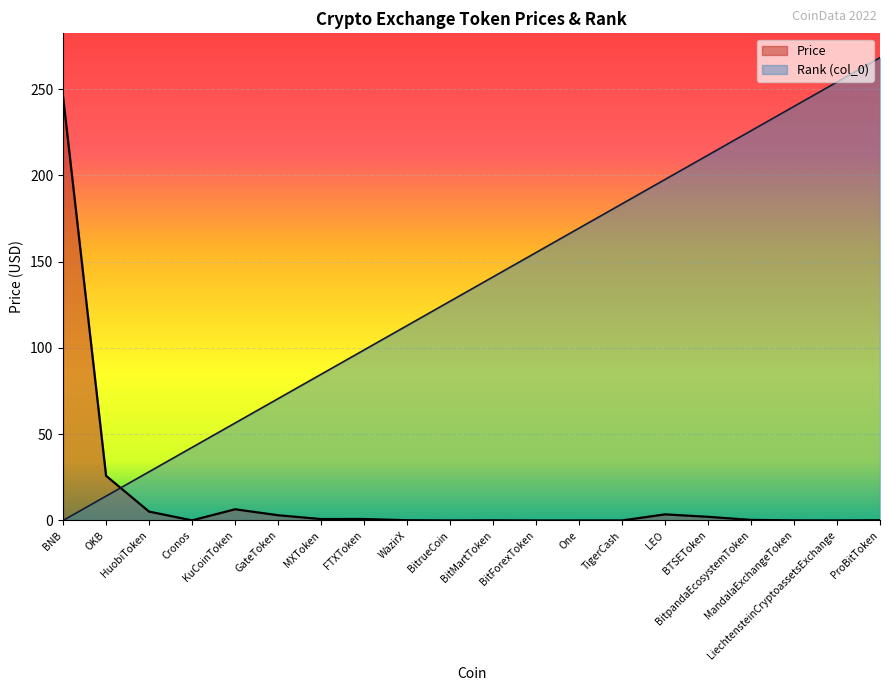

What is the label of the 2nd point from the left?

OKB